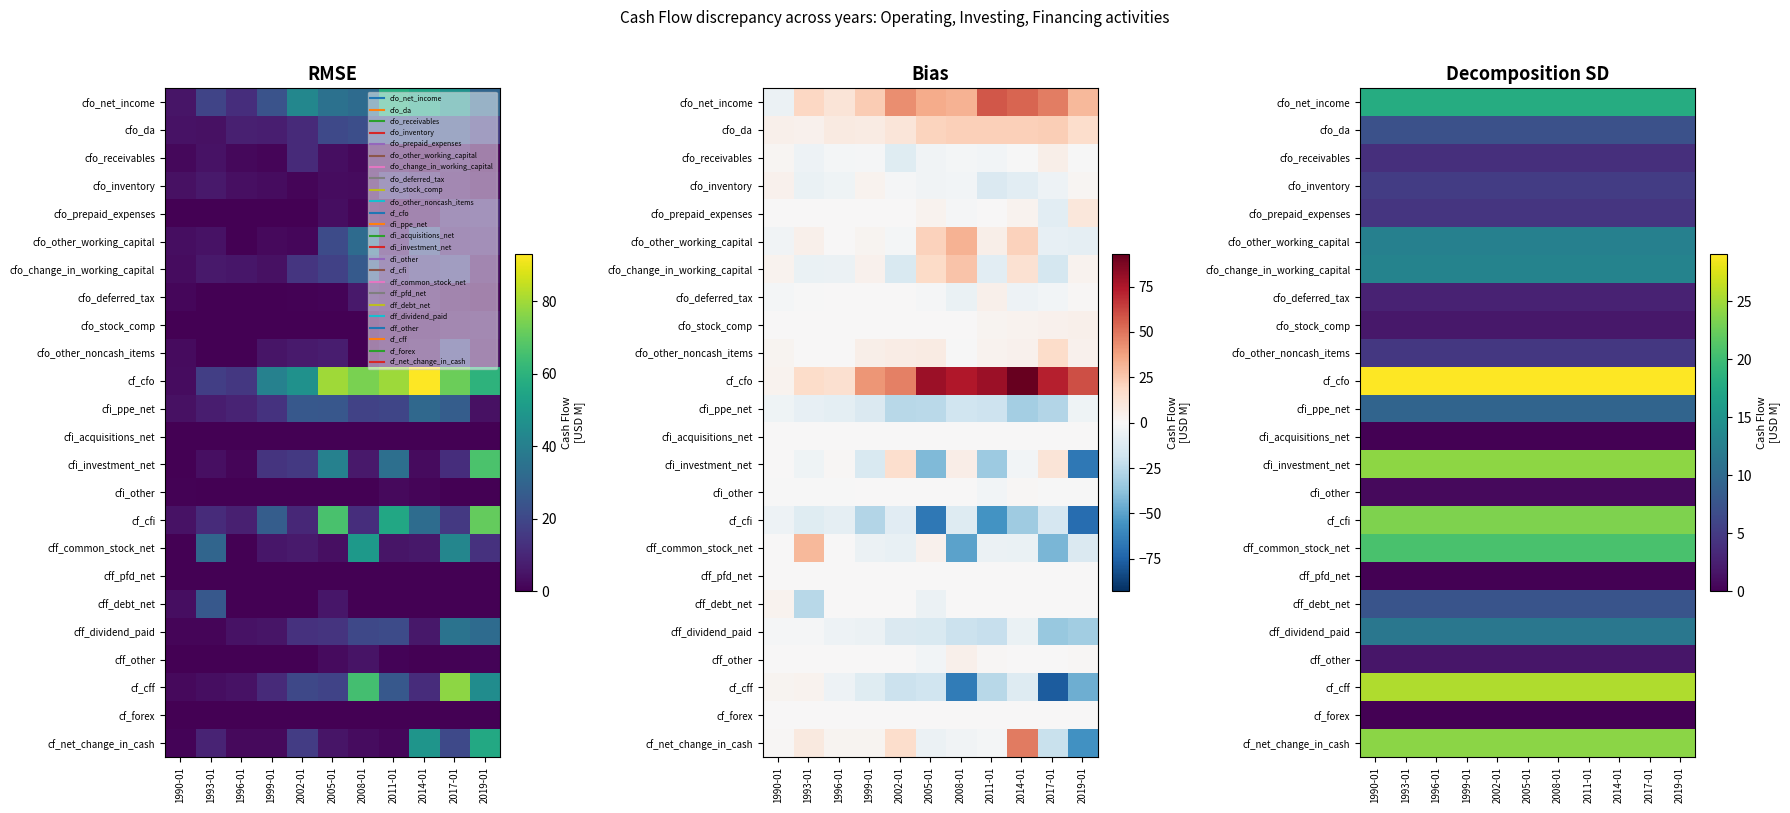

What is the total value across all series at 2017-01?

251.7